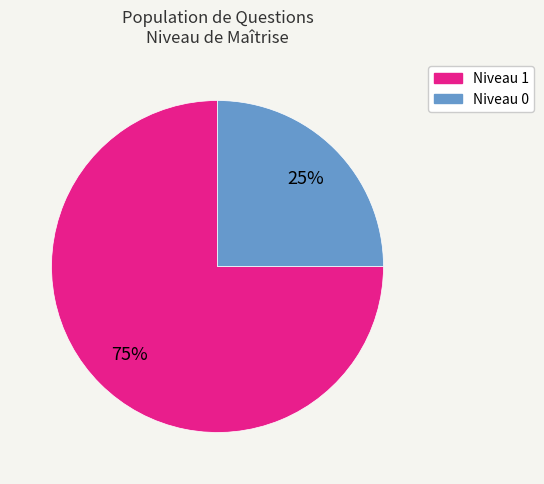

To the nearest percent, what is the difference between the largest and smallest slice percentages?

50%